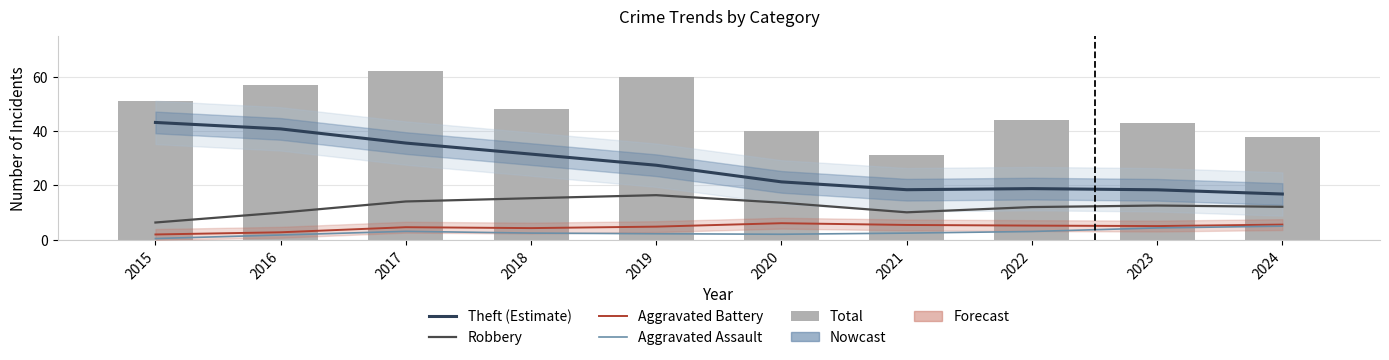

What is the sum of the Total values at 2021 and 2024?

69.0